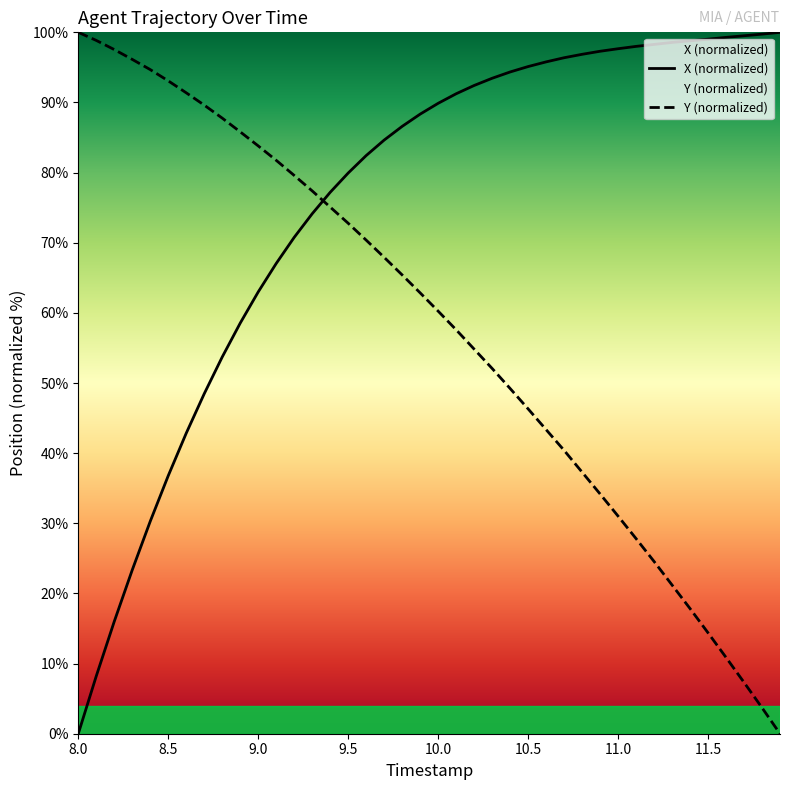

The value of X (normalized) at 8.0 is 50.2. True or false?

False